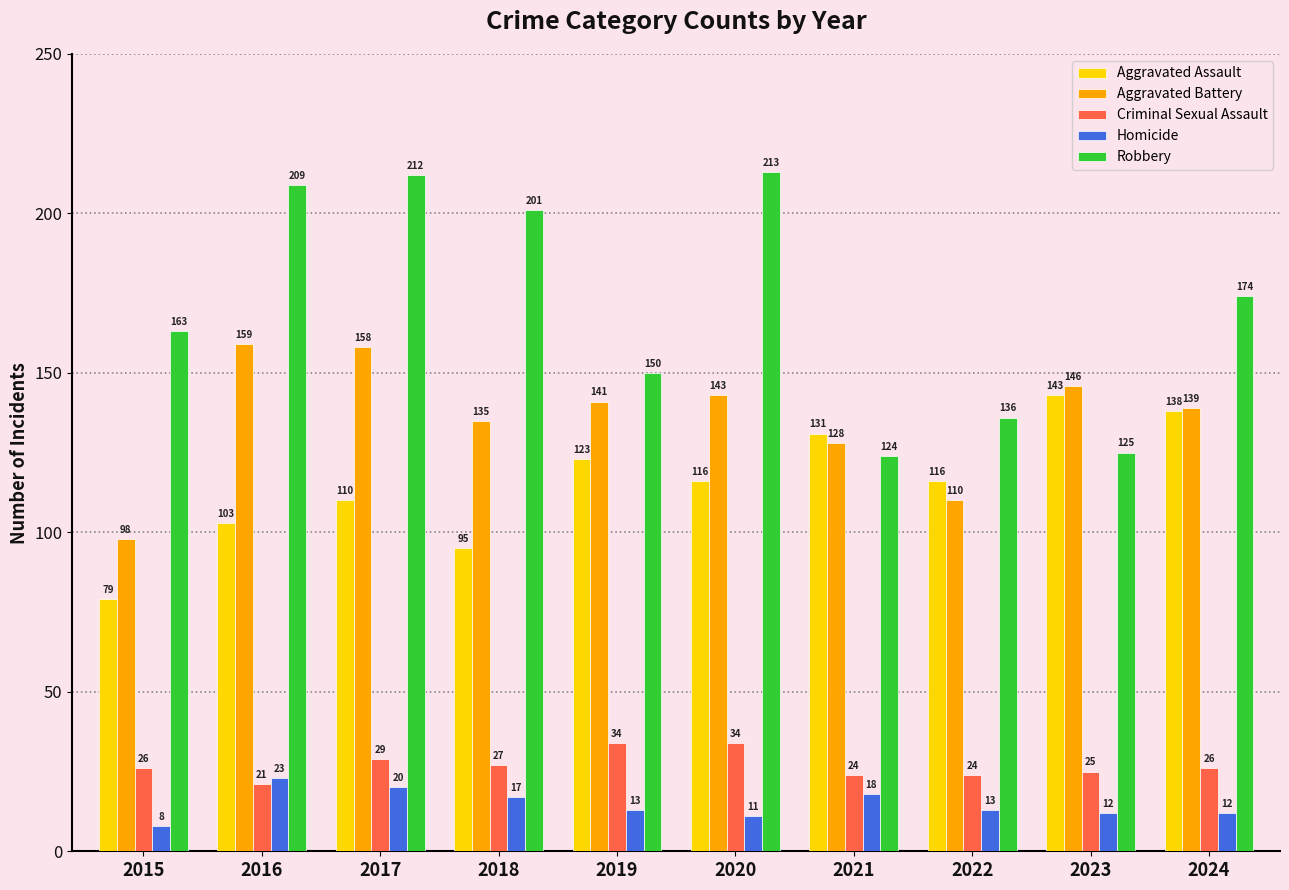

What is the value of the Homicide bar at the 3rd from the left?

20